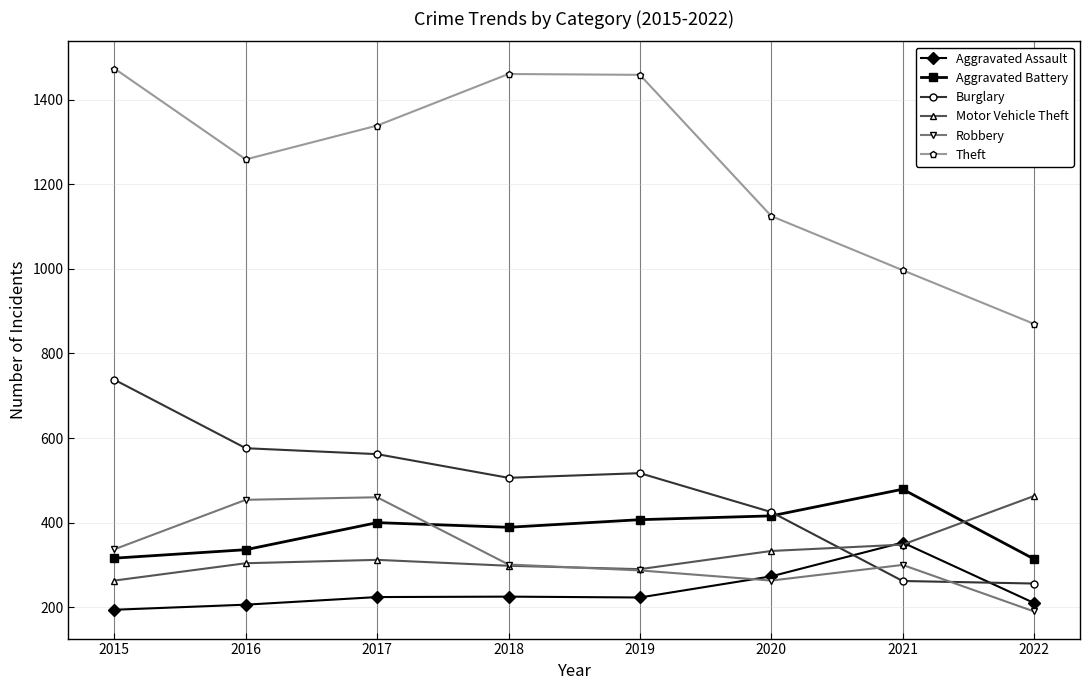

What is the difference between the highest and lowest values at 2017?

1115